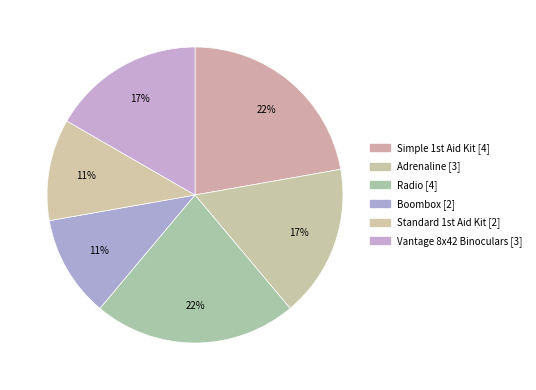

Does Vantage 8x42 Binoculars represent more than half of the total?

No